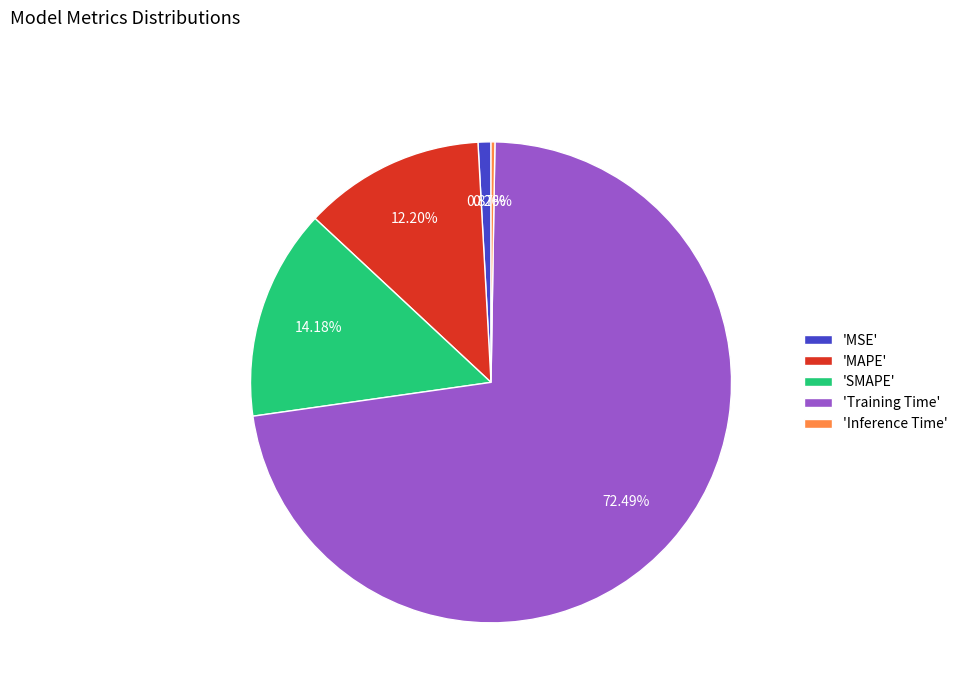

To the nearest percent, what is the average slice percentage?

20%